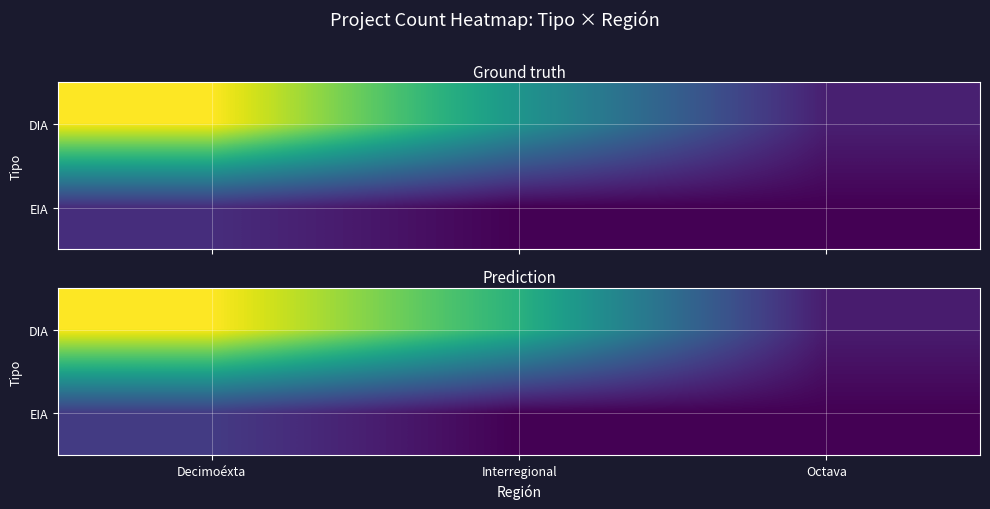

At which label does DIA first exceed 13?

Decimoéxta